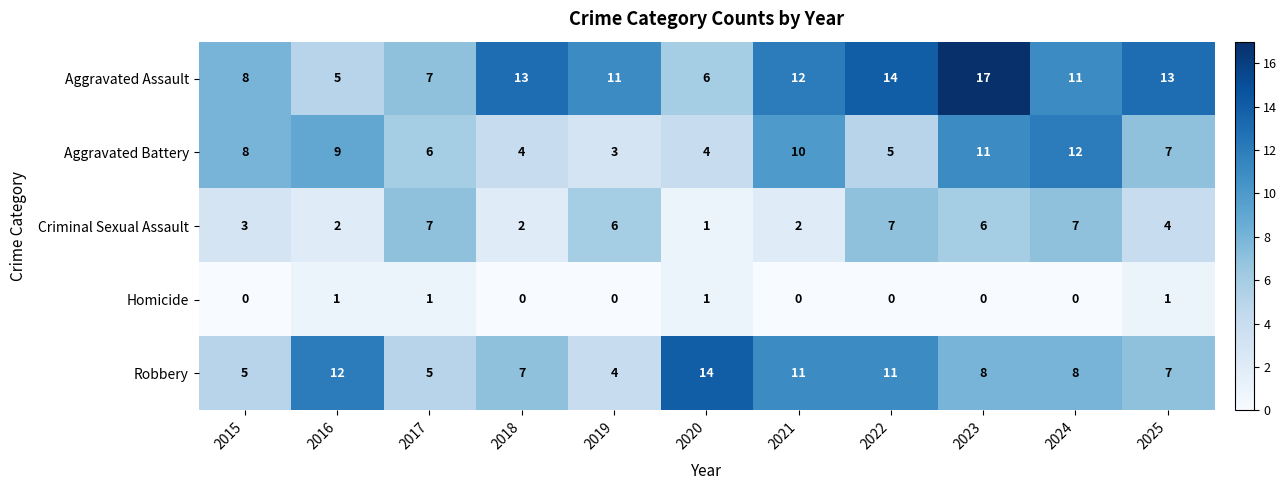

True or false: Criminal Sexual Assault has a value of 1 at 2020.

True